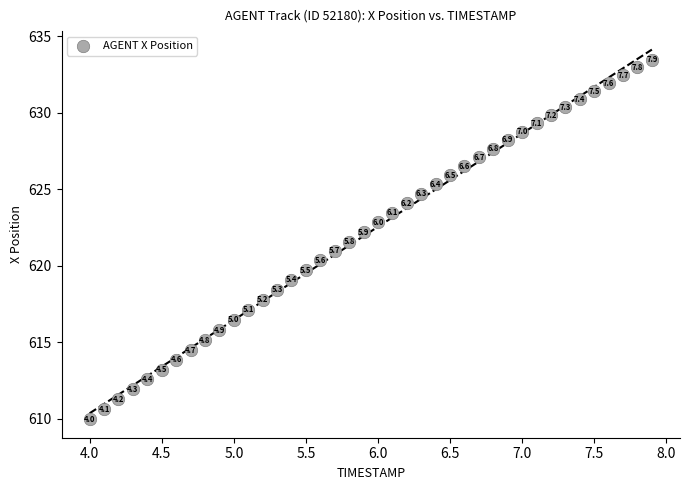

What is the range of Y values (max minus min)?

23.5